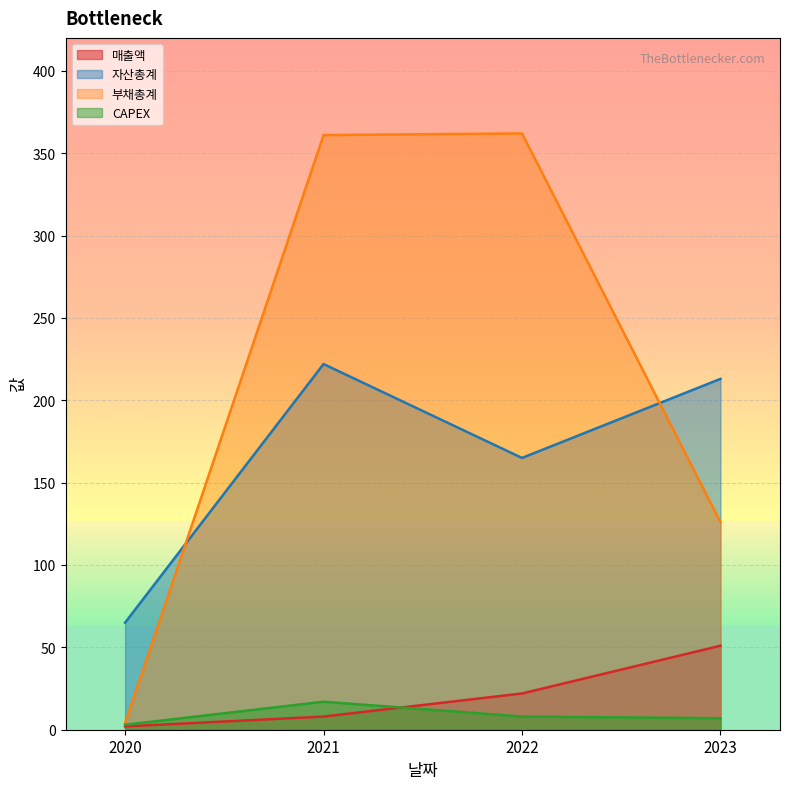

True or false: 자산총계 and 부채총계 cross at least once.

True